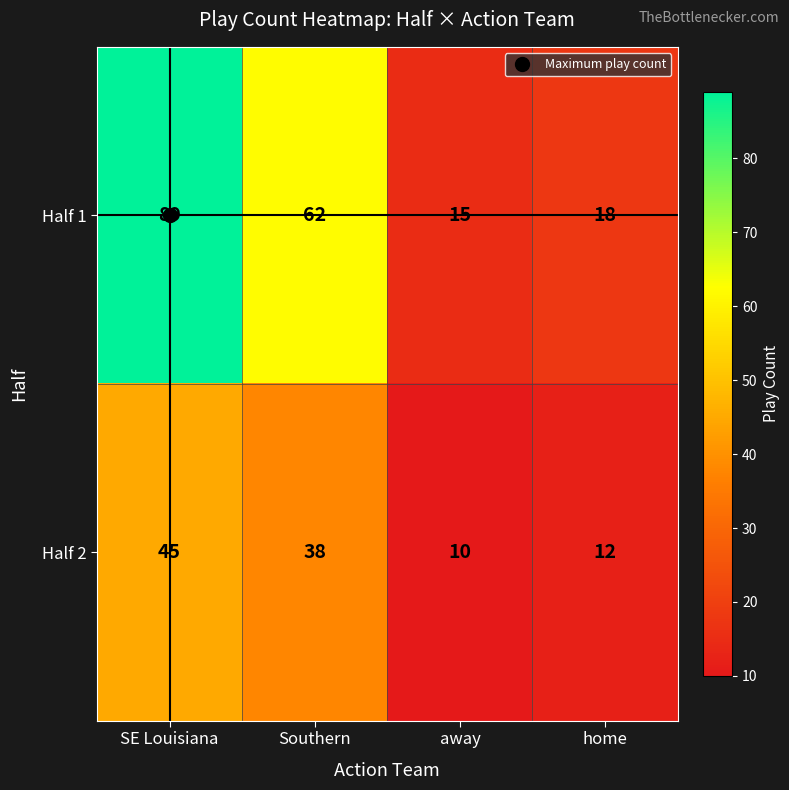

True or false: Half 1 has a value of 15 at away.

True